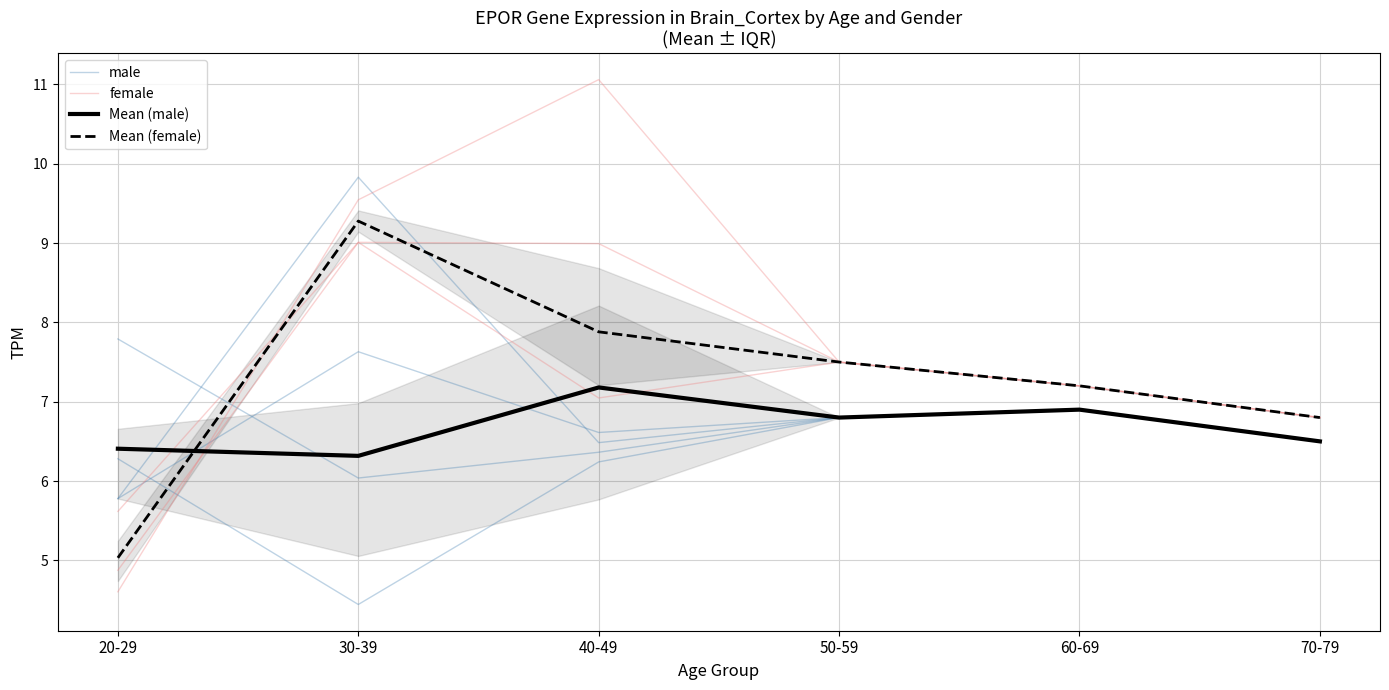

What is the difference between the female values at 70-79 and 50-59?

0.7